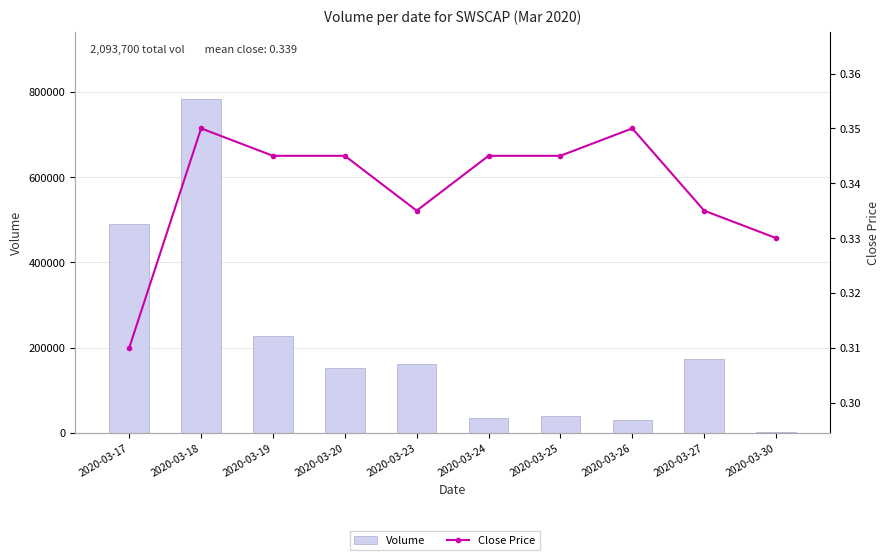

Is it true that Volume equals 490300.0 at 2020-03-17?

True